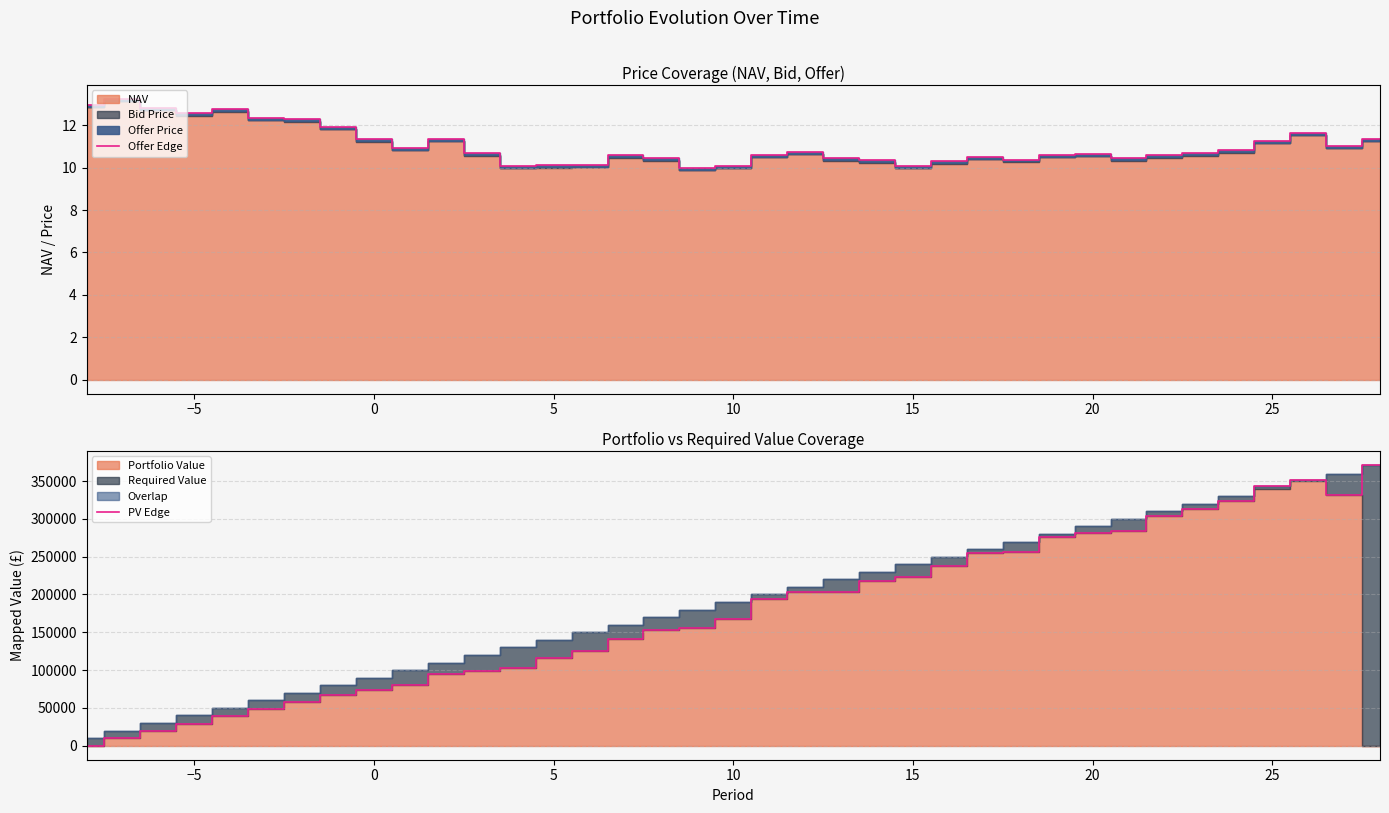

What is the difference between the maximum and minimum values in the PV Edge series?

371383.2